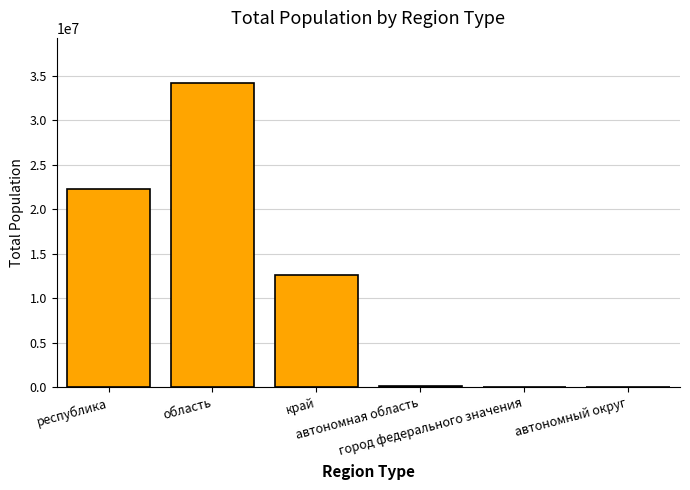

True or false: the data shows 22546505 at область.

False